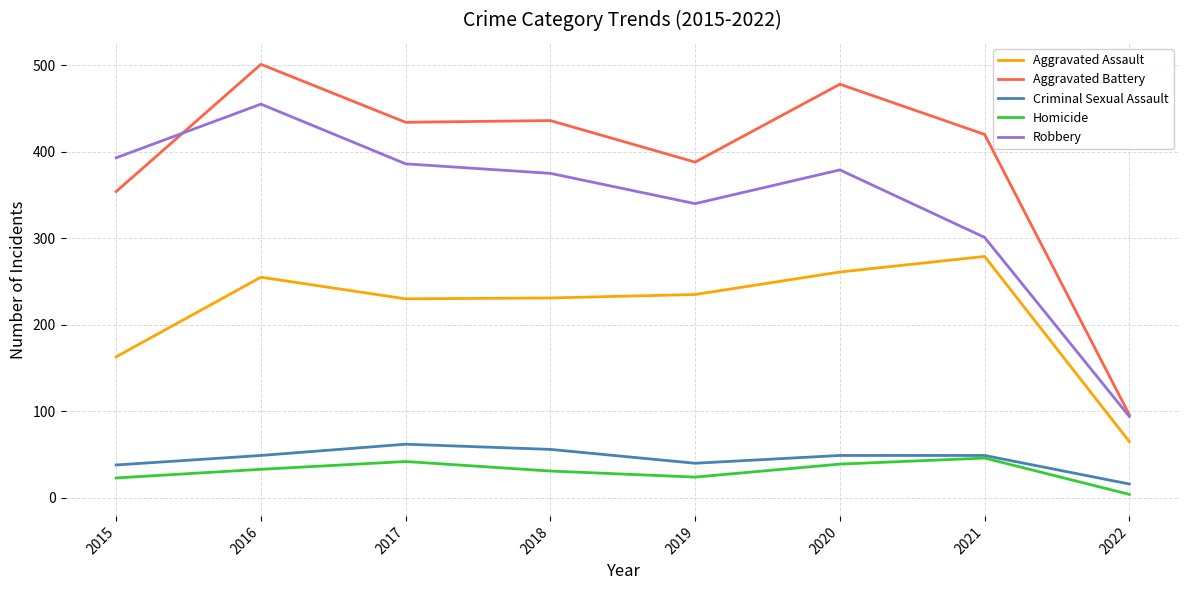

What is the greatest value displayed?

501